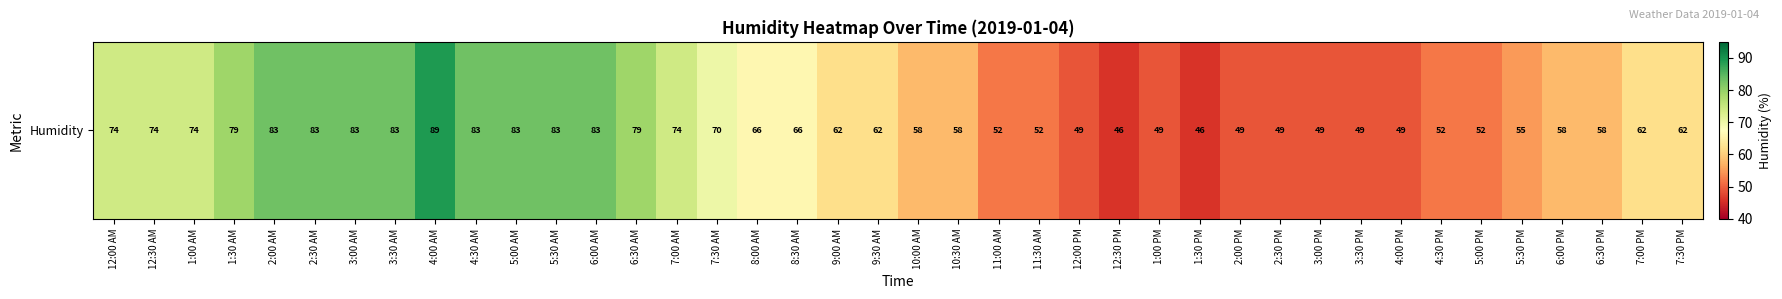

Is it true that the value at 4:00 PM is 25?

False